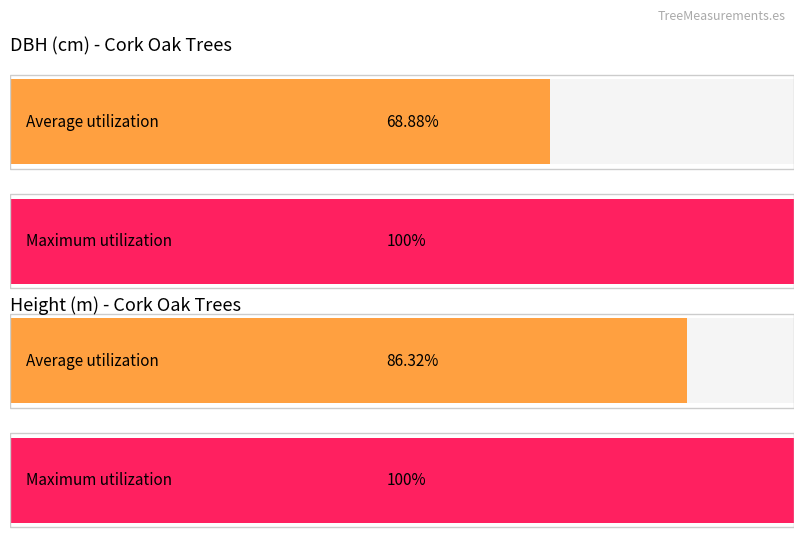

Is it true that h equals 6.1 at Tree_3?

False